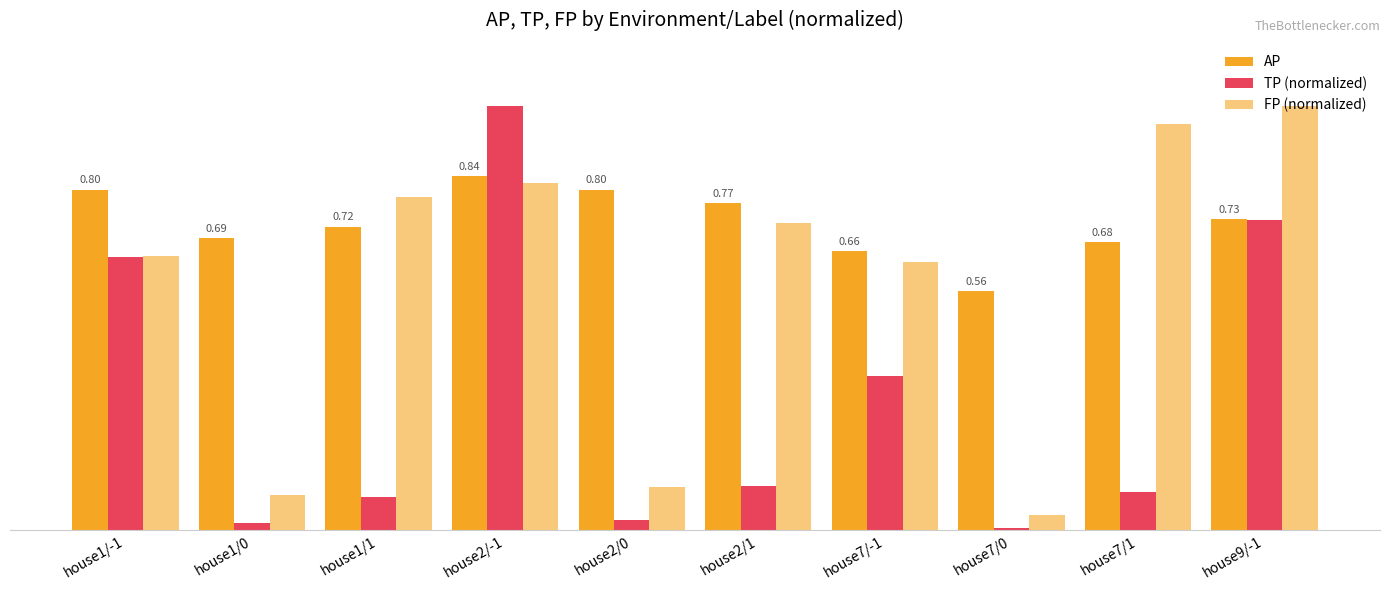

What are all the series names shown in the legend?

AP, TP (normalized), FP (normalized)